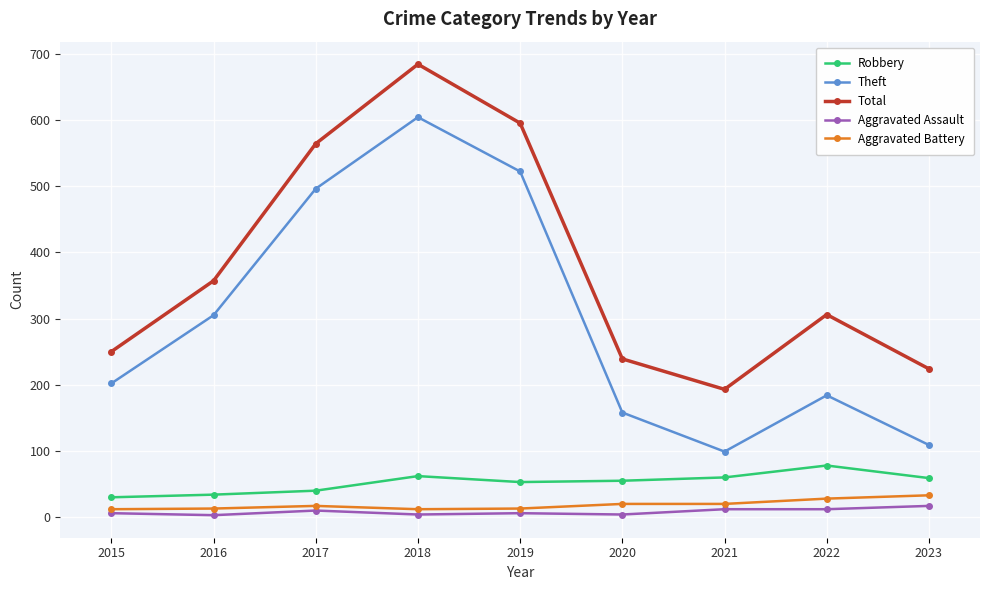

Count the number of data series in this chart.

5